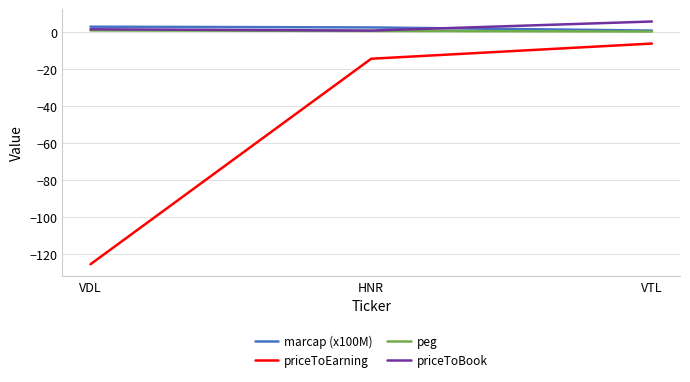

How many marcap (x100M) values are between 0 and 2?

1